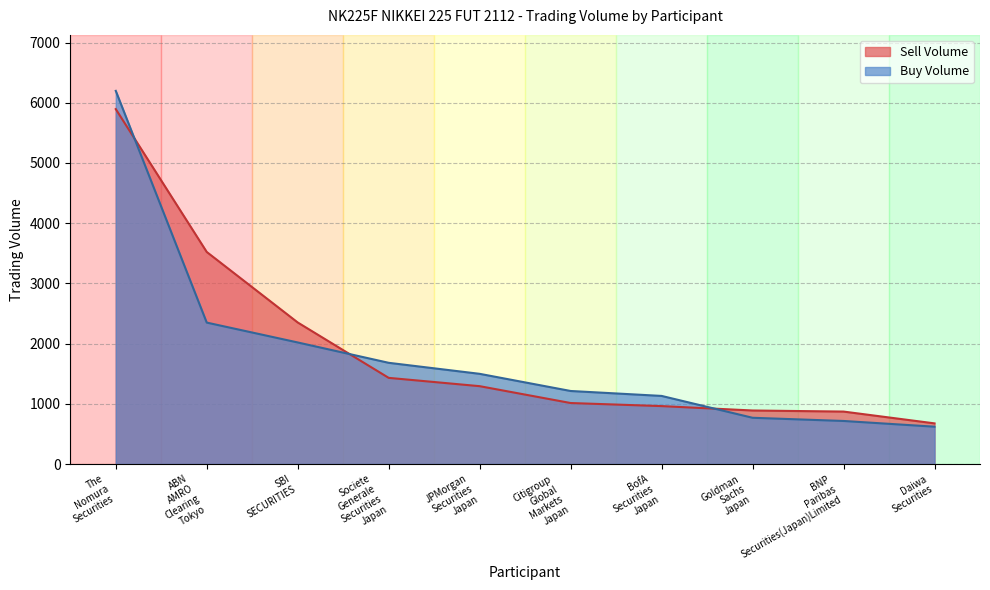

How many lines are shown in the chart?

2